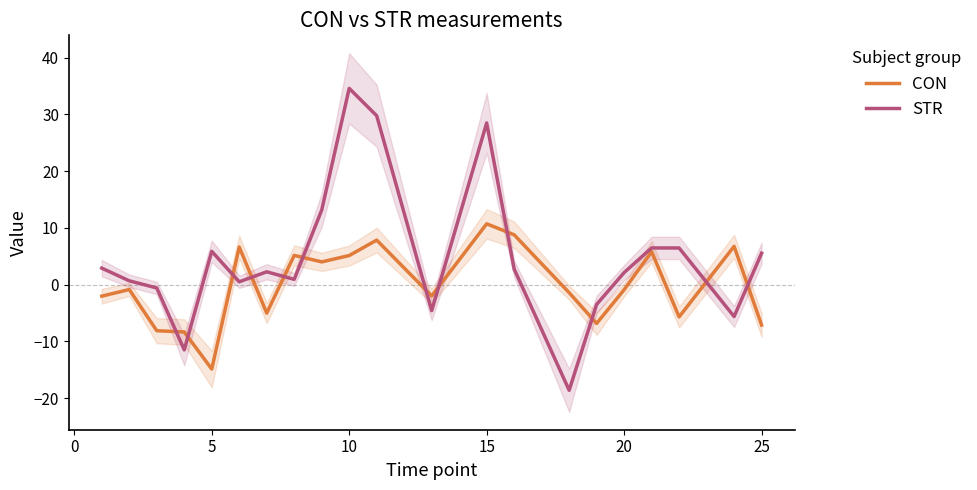

What are all the series names shown in the legend?

CON, STR